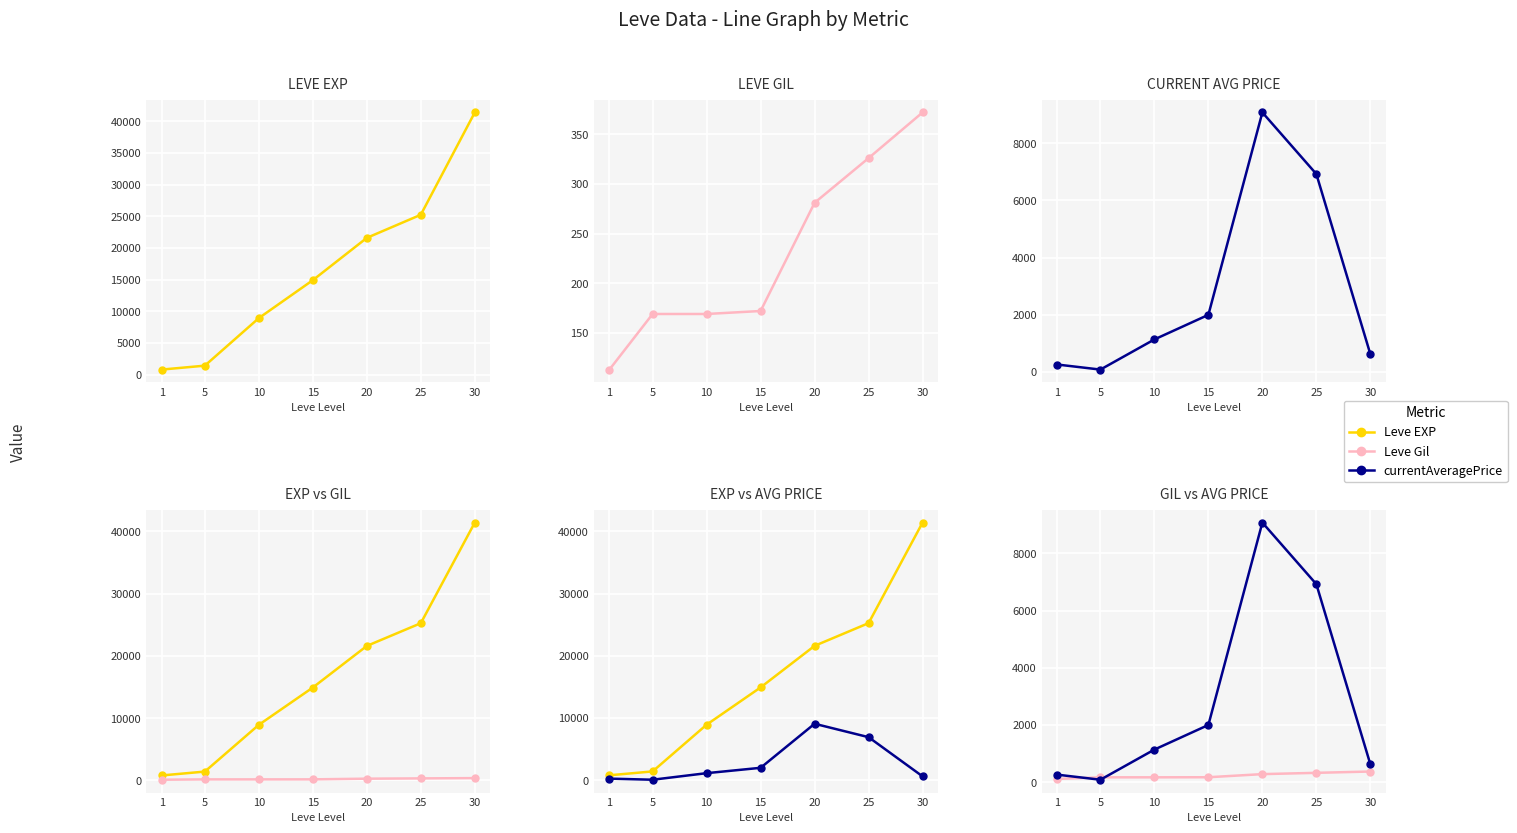

What is the value of the Leve EXP point at the 7th from the left?

41410.0